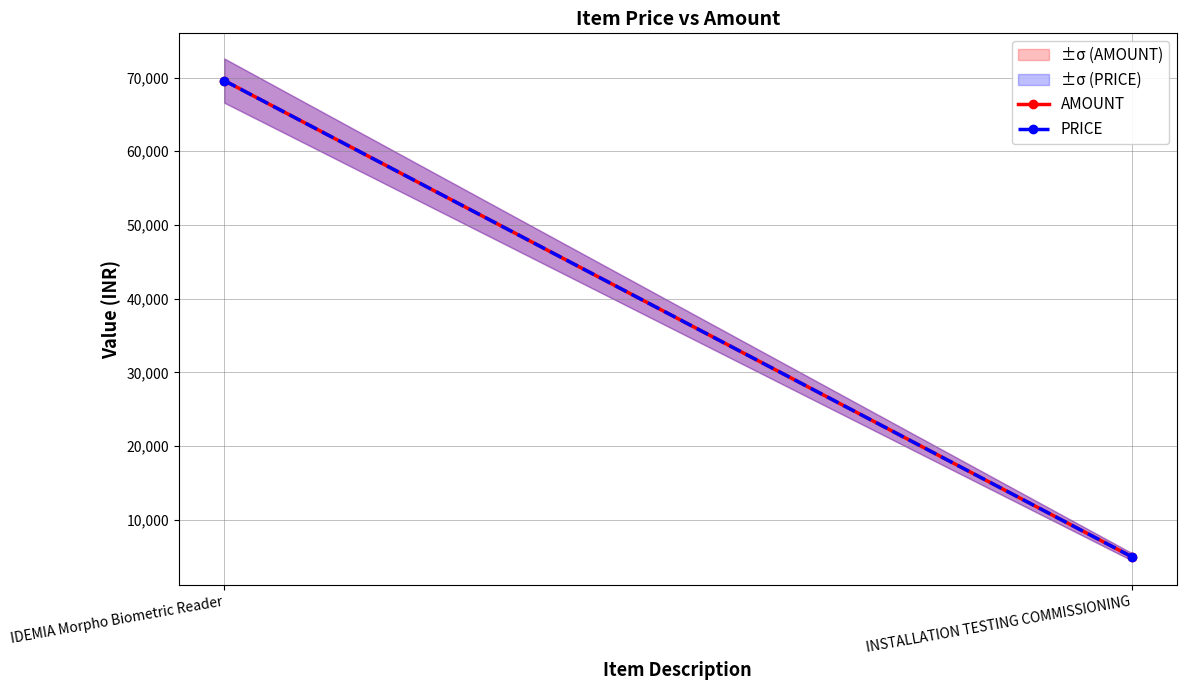

What are all the series names shown in the legend?

AMOUNT, PRICE